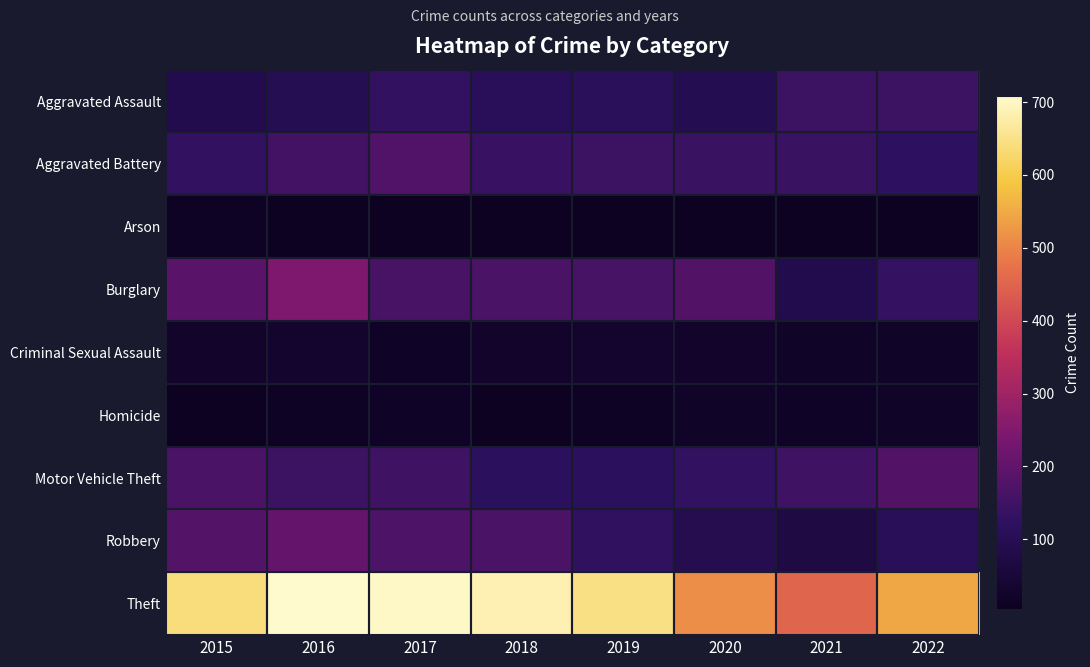

How many data points does each series have?

8